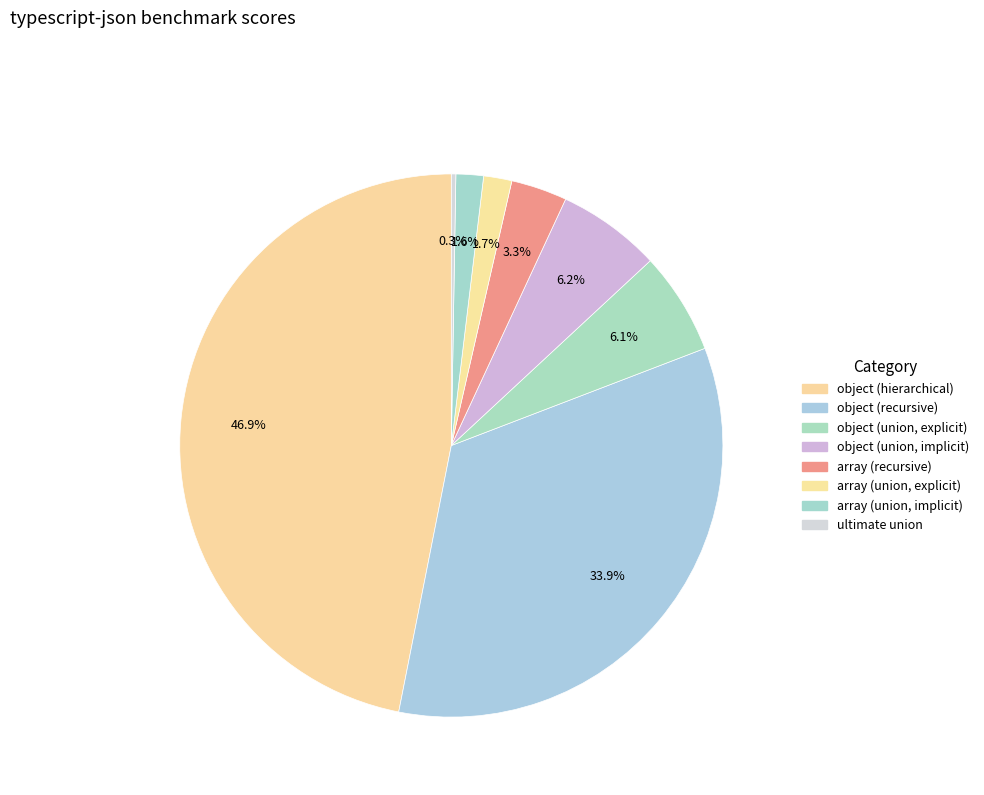

Count the number of slices in the pie.

8